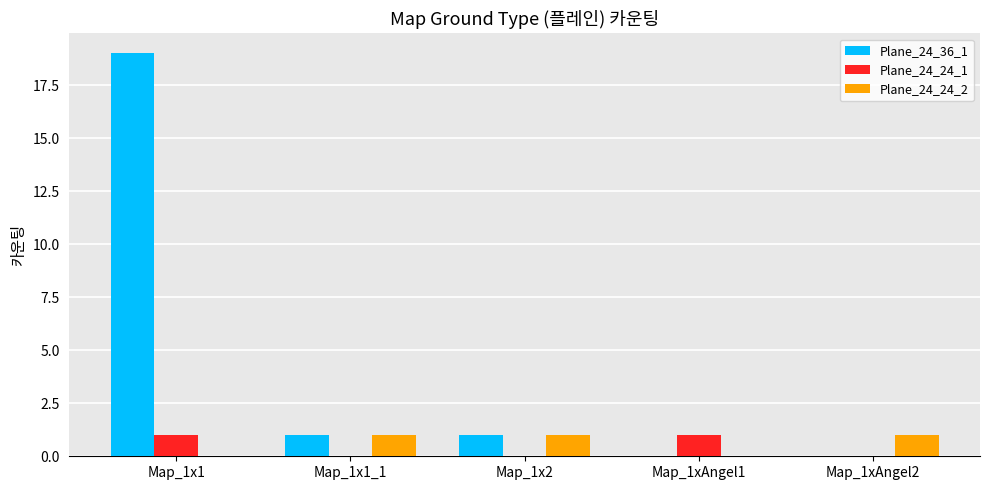

Does the chart contain stacked bars?

No